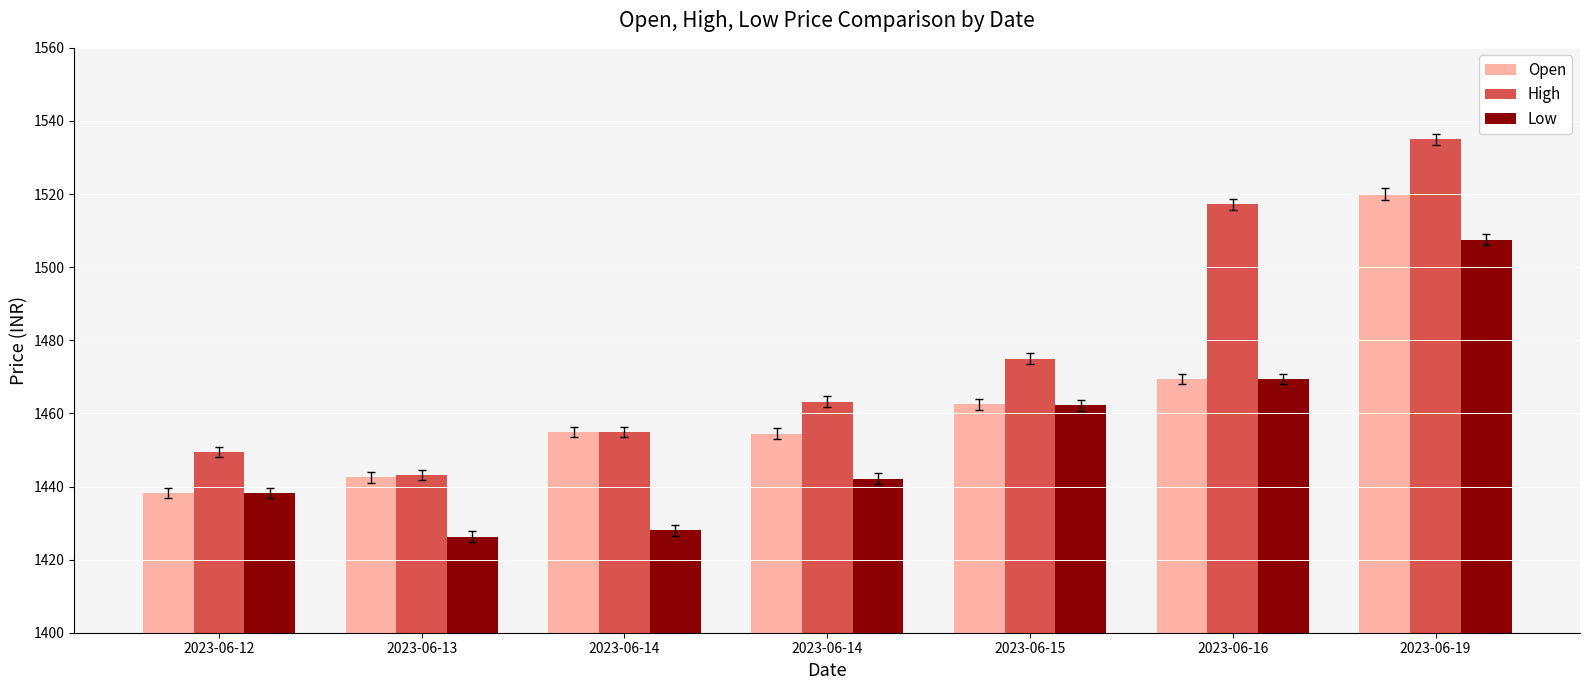

What are all the series names shown in the legend?

Open, High, Low